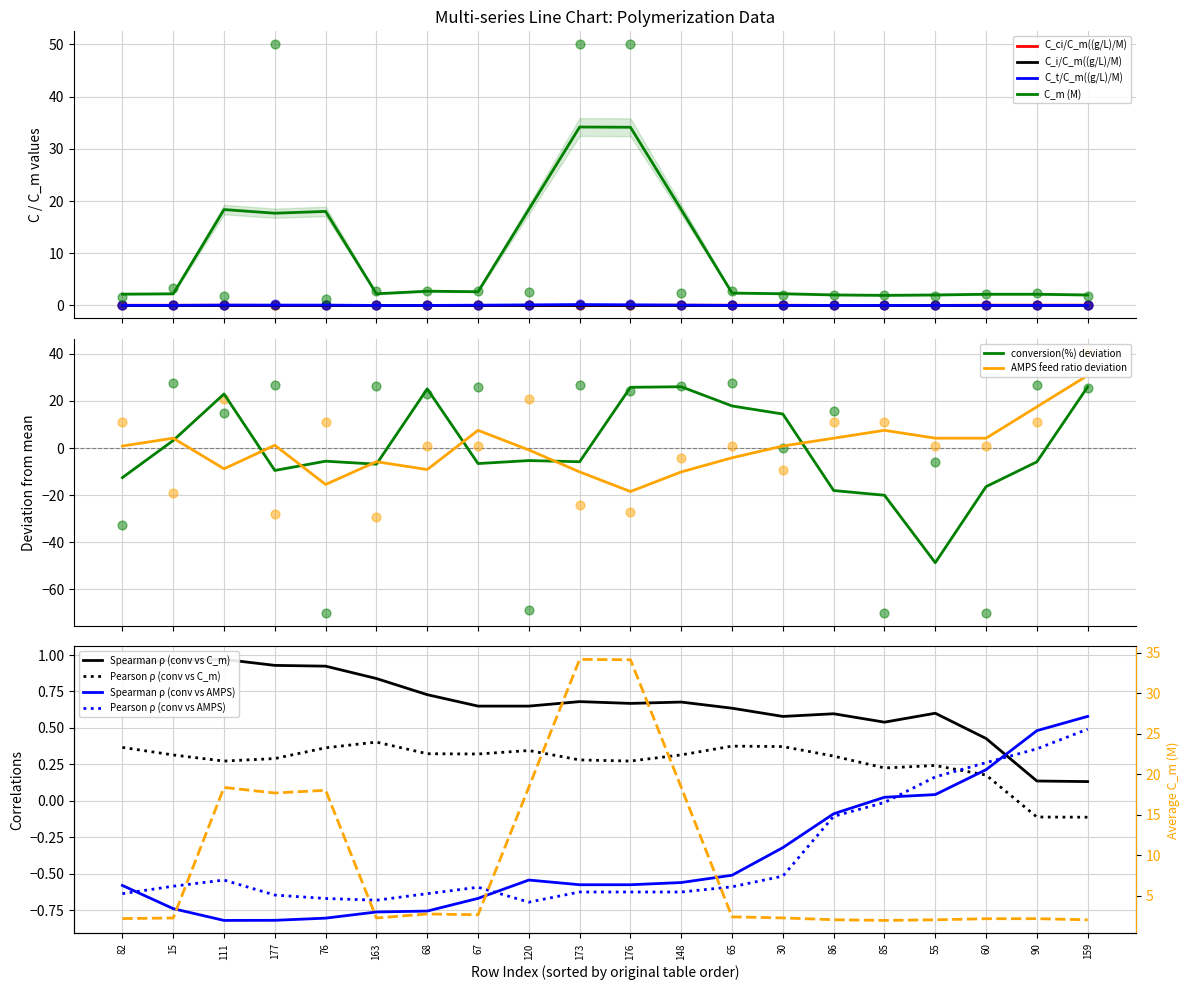

At how many categories does at least one series exceed -23?

20